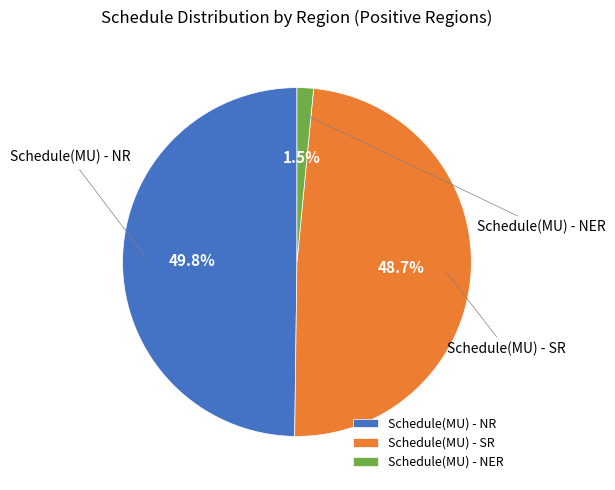

Is it true that Schedule(MU) - SR is 41% of the pie?

False